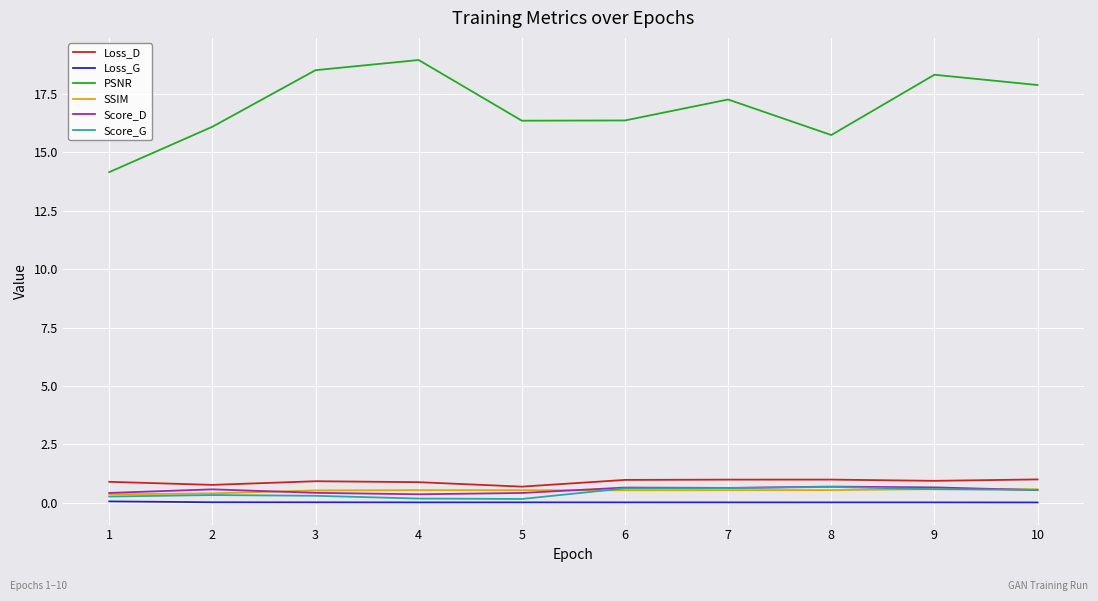

What is the difference between the maximum and second lowest values in the Score_D series?

0.3